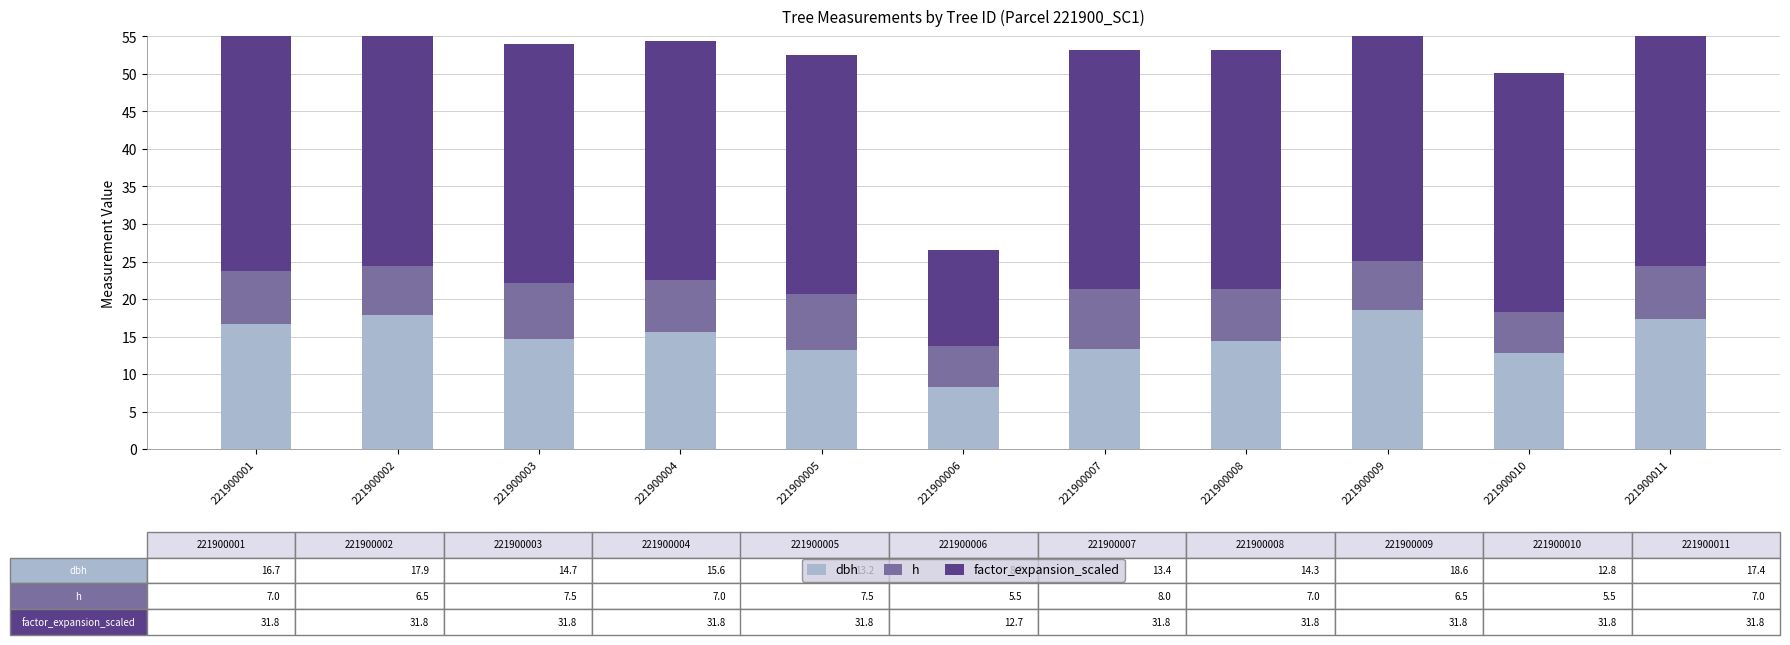

What is the value of the h bar at the 9th from the left?

6.5